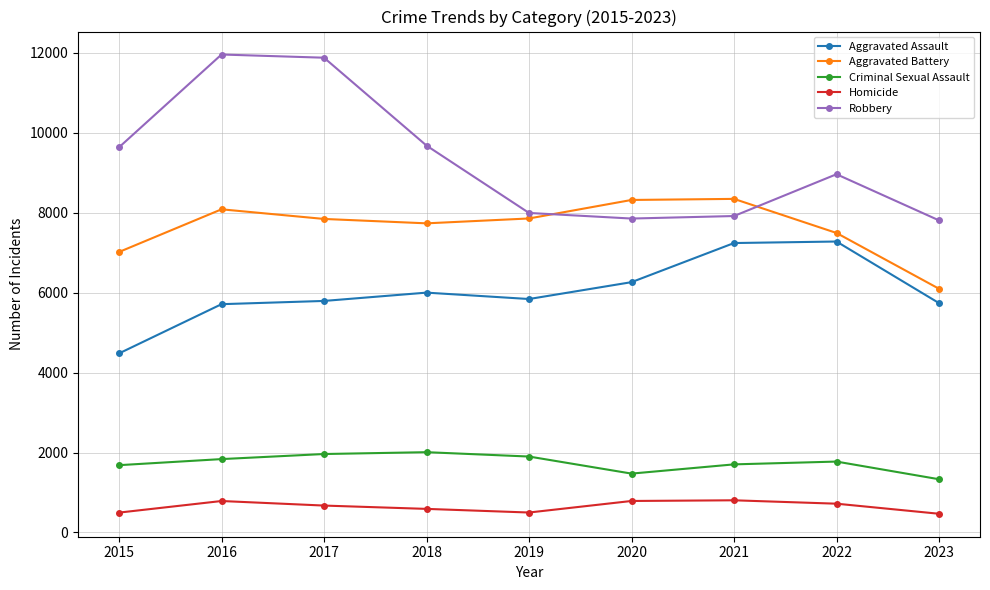

True or false: Homicide has more than 1 interior local peaks.

True